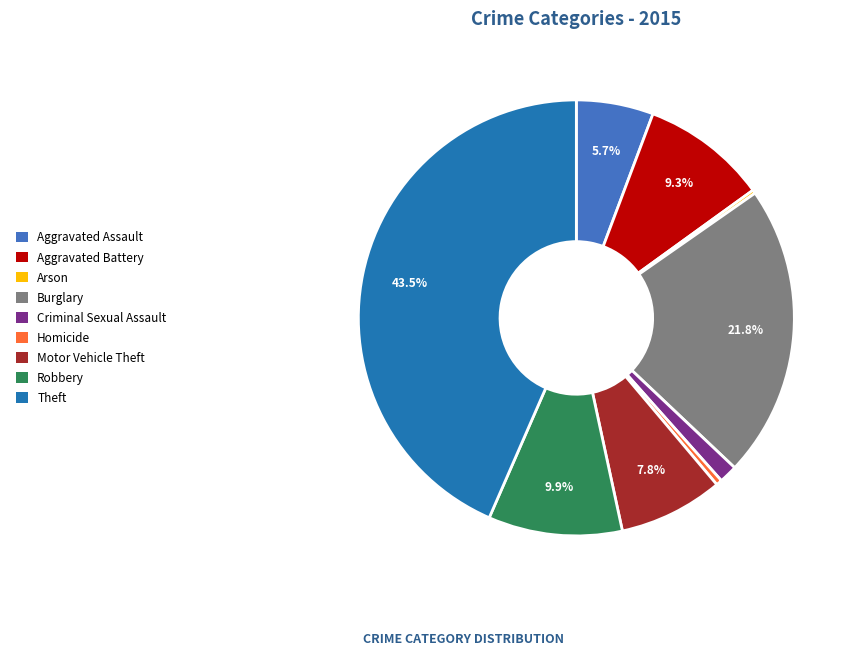

The Homicide slice represents 8% of the pie. True or false?

False